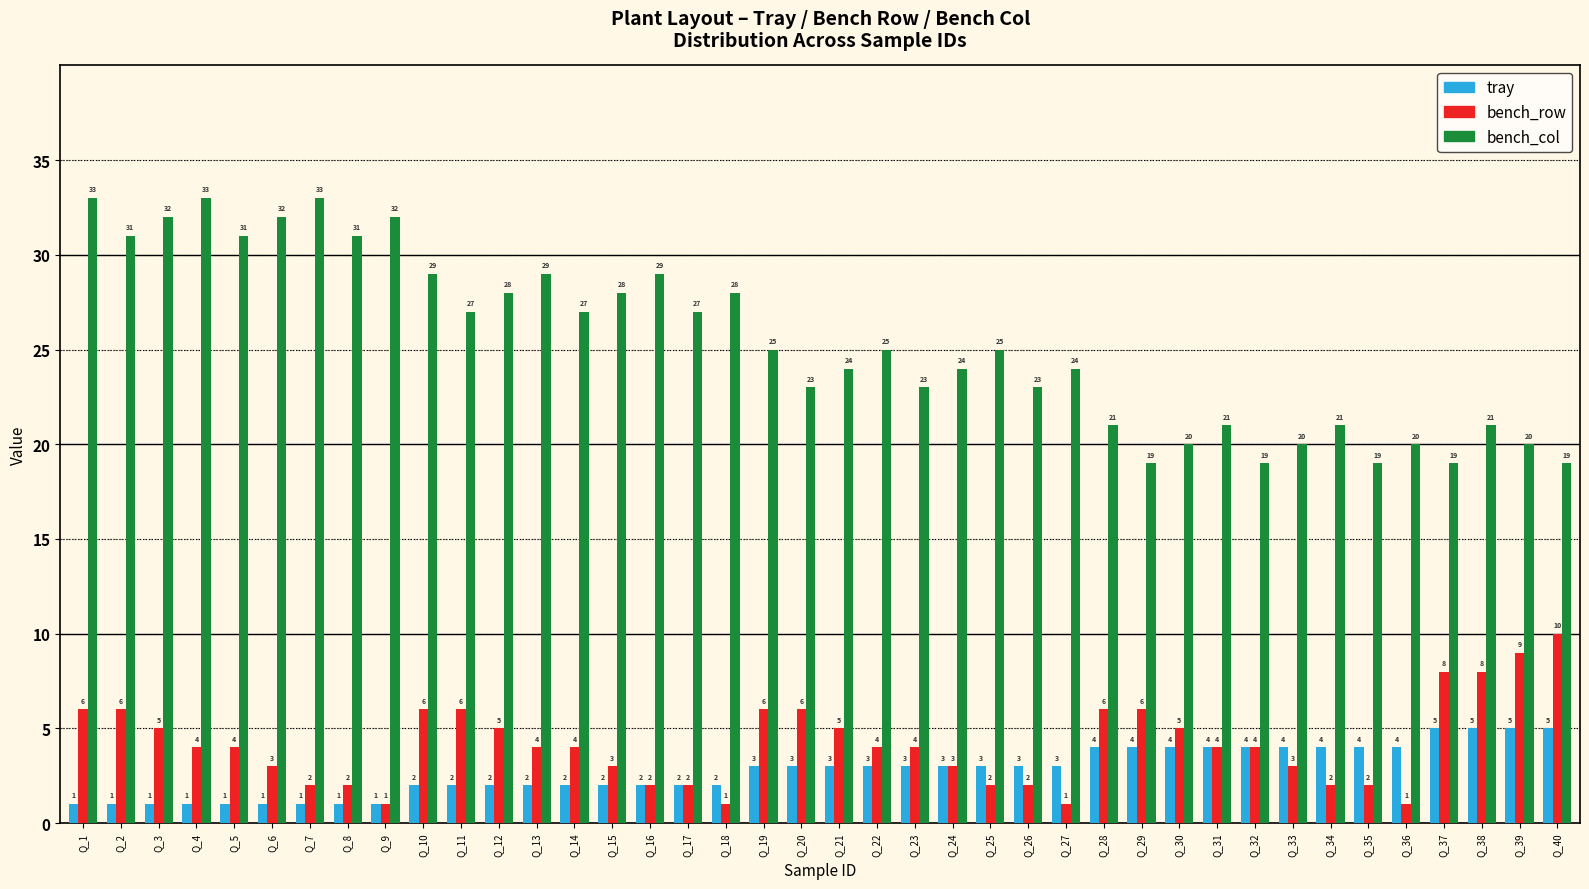

Reading right to left, extract all data points from this chart.

tray: 5	5	5	5	4	4	4	4	4	4	4	4	4	3	3	3	3	3	3	3	3	3	2	2	2	2	2	2	2	2	2	1	1	1	1	1	1	1	1	1
bench_row: 10	9	8	8	1	2	2	3	4	4	5	6	6	1	2	2	3	4	4	5	6	6	1	2	2	3	4	4	5	6	6	1	2	2	3	4	4	5	6	6
bench_col: 19	20	21	19	20	19	21	20	19	21	20	19	21	24	23	25	24	23	25	24	23	25	28	27	29	28	27	29	28	27	29	32	31	33	32	31	33	32	31	33